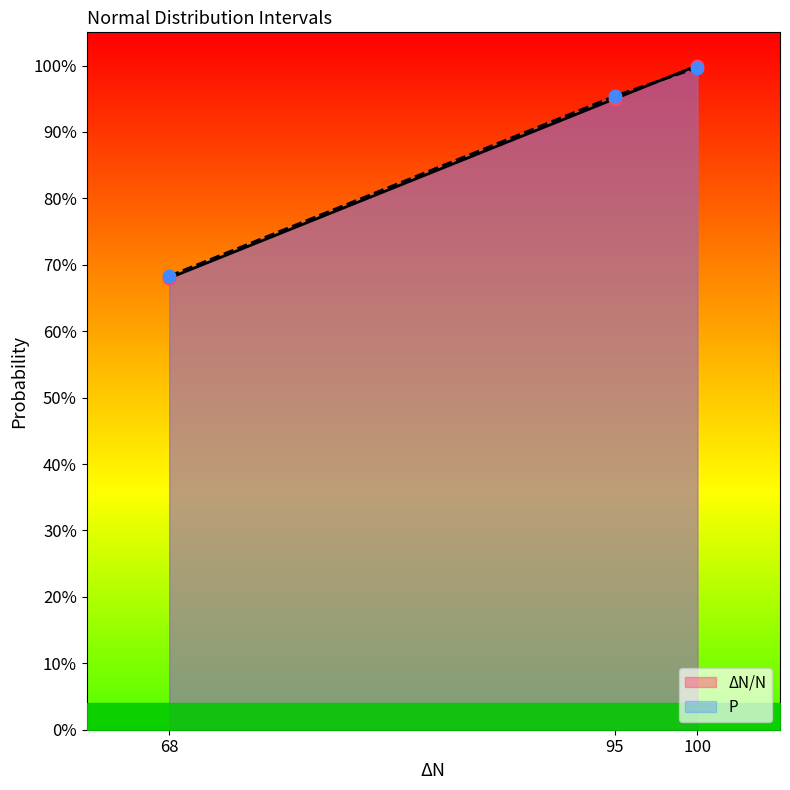

What are all the series names shown in the legend?

ΔN/N, P